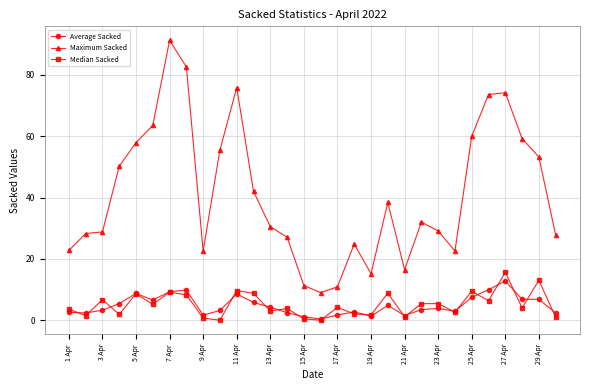

True or false: Maximum Sacked and Average Sacked cross at least once.

False